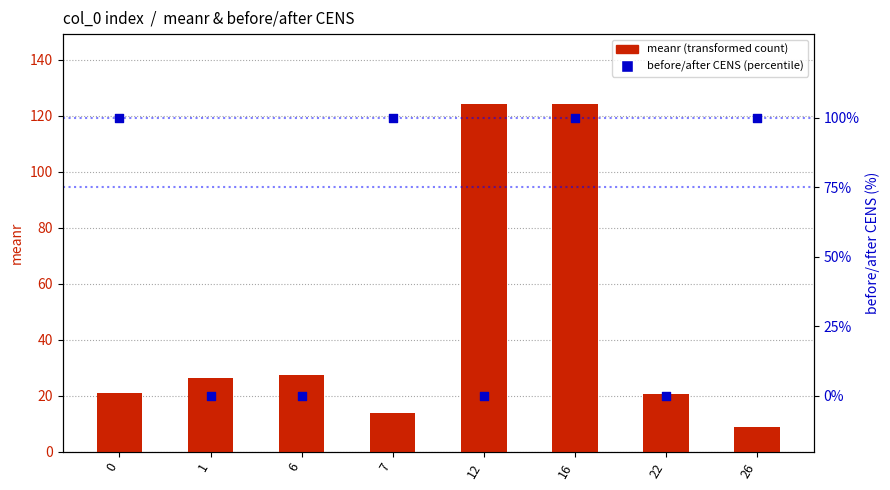

What is the total value across all series at 16?

224.3